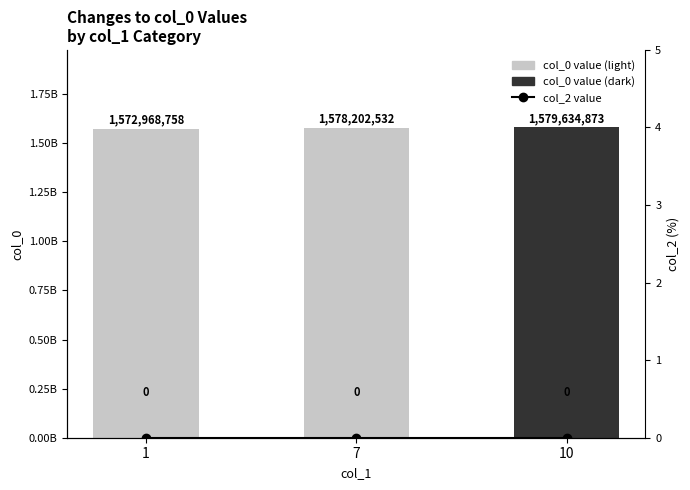

Read the col_0 value value at 7.

1578202532